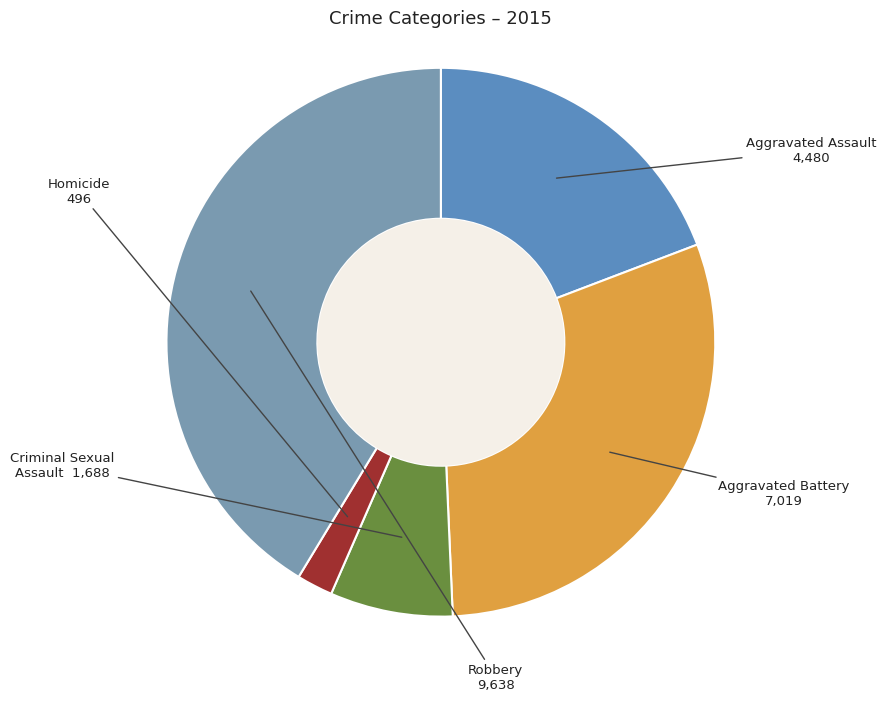

Count the number of slices in the pie.

5